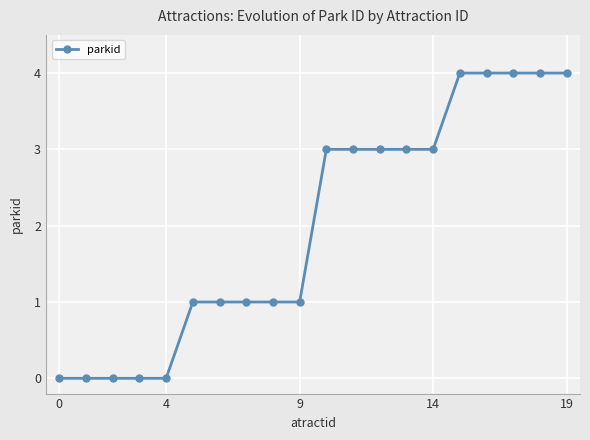

Reading left to right, transcribe all the data shown in this chart.

0	0	0	0	0	1	1	1	1	1	3	3	3	3	3	4	4	4	4	4